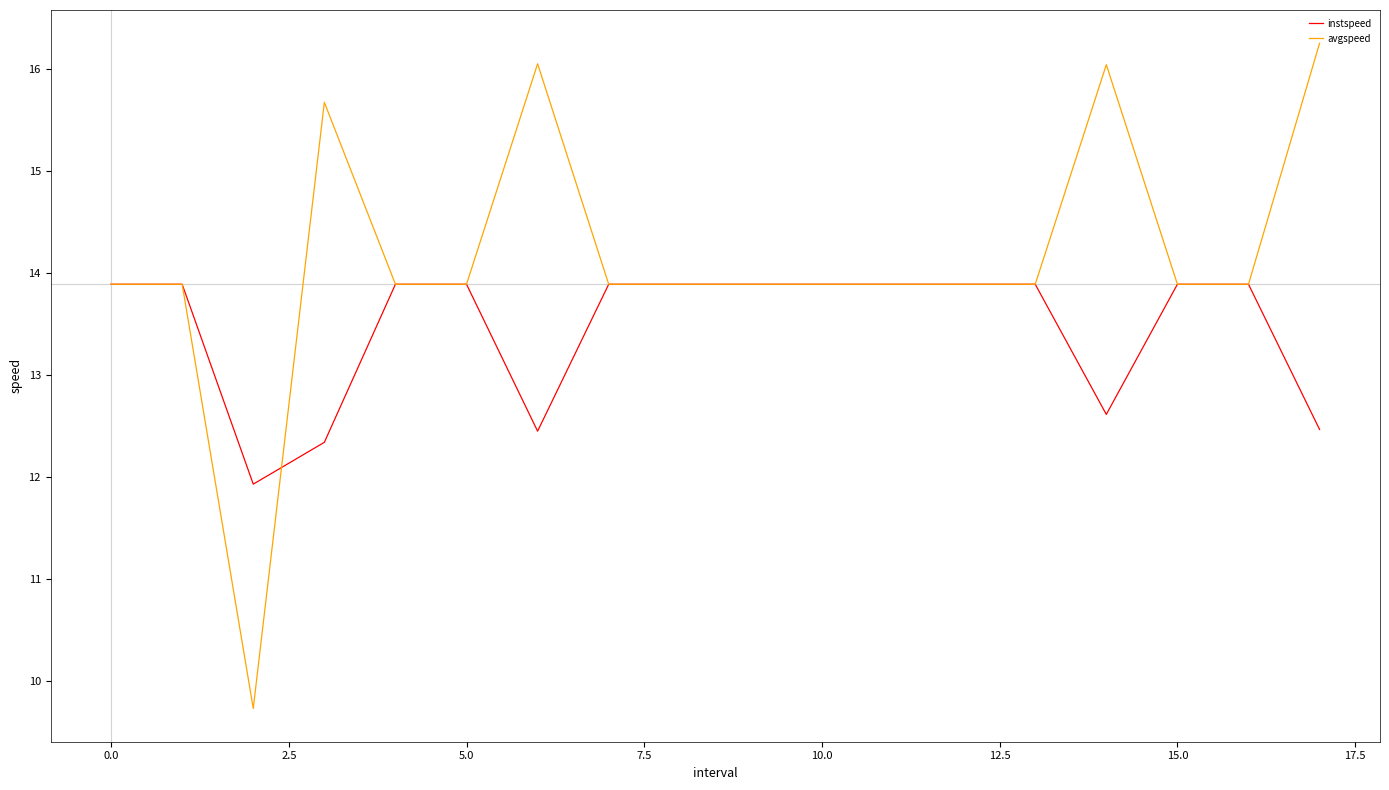

What is the lowest value of the instspeed series?

11.9